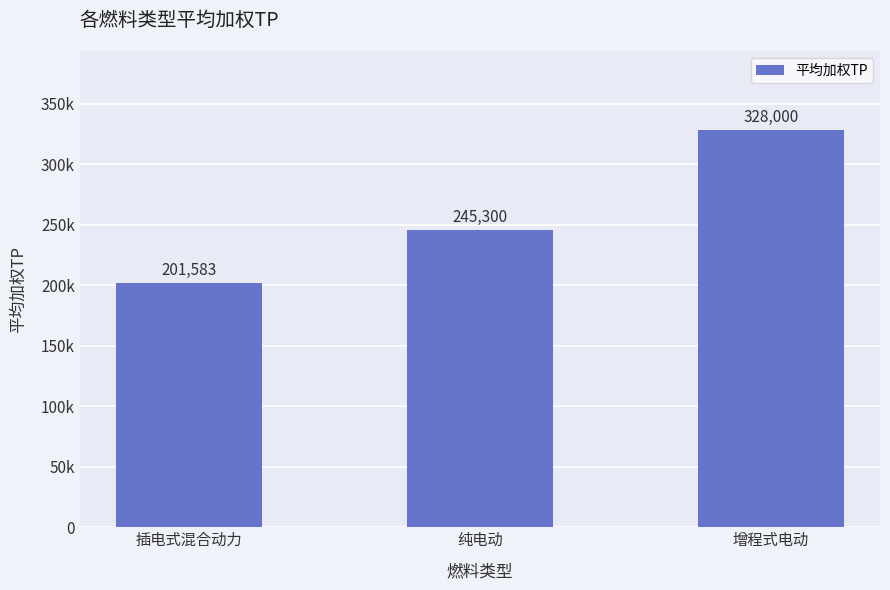

Does the chart contain any negative values?

No